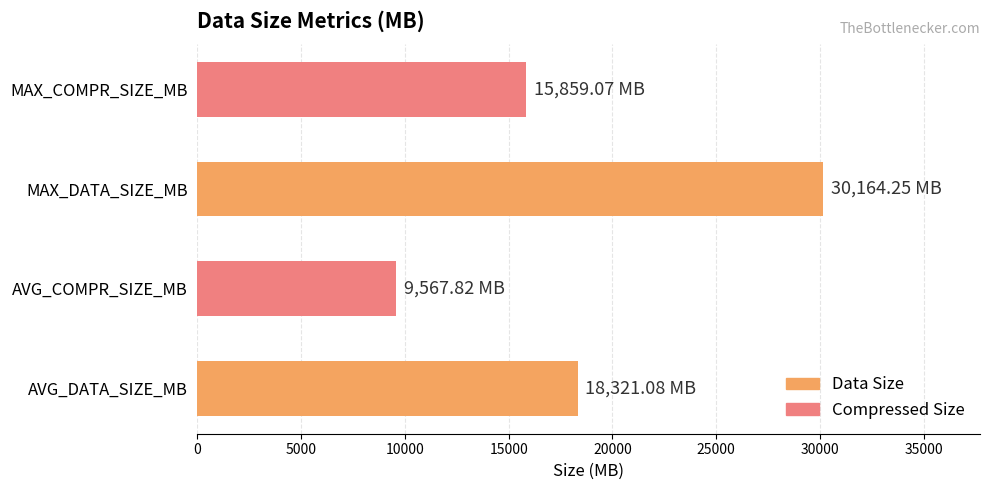

Which label corresponds to the largest value in the chart?

MAX_DATA_SIZE_MB